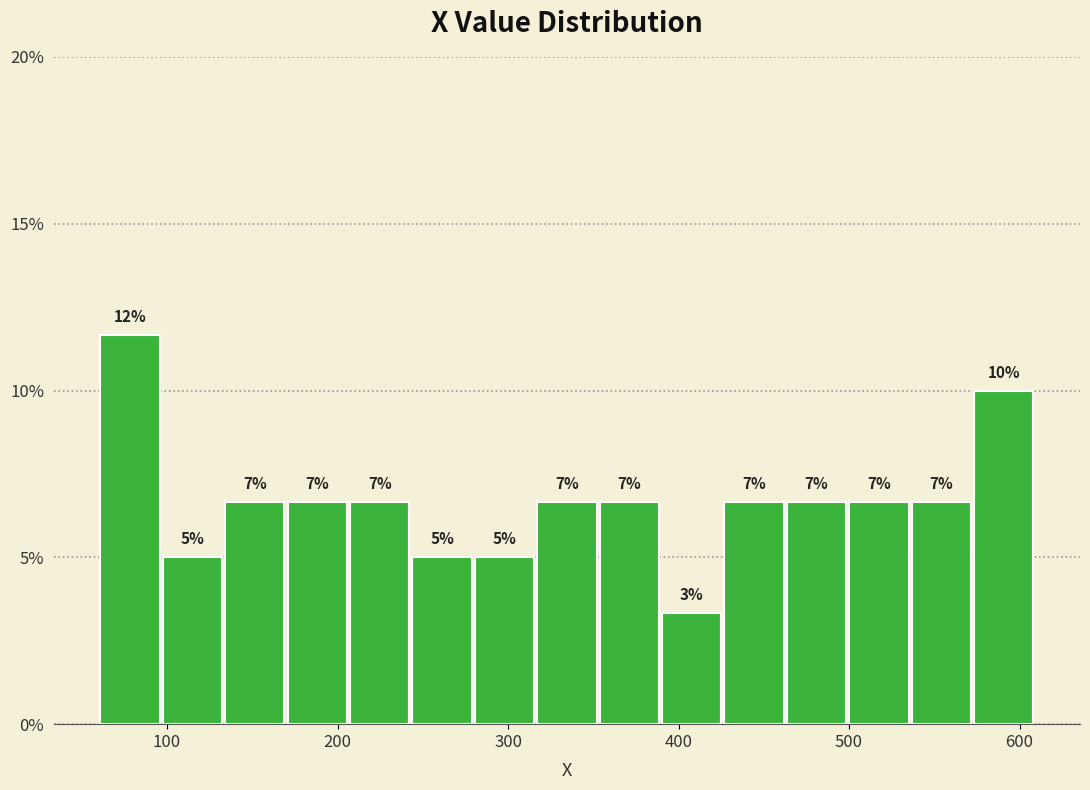

Around what value on the x-axis is the tallest bar? Give the approximate position of its centre, as read against the axis.

80